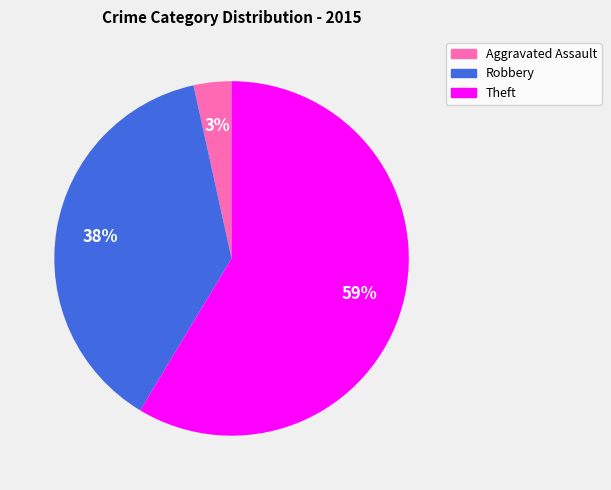

To the nearest percent, what is the average slice percentage?

33%